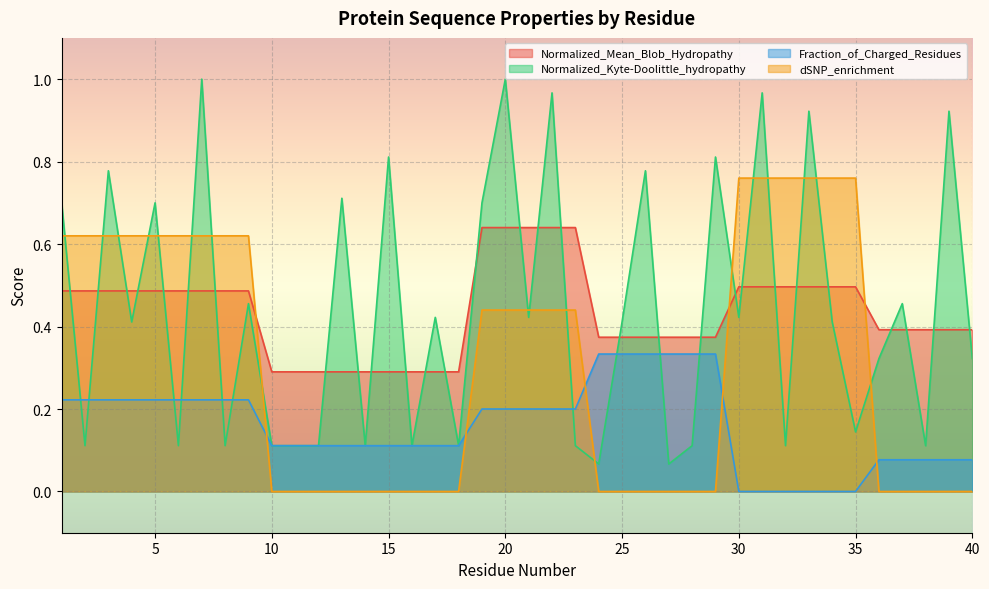

What is the difference between the maximum and minimum values in the Normalized_Mean_Blob_Hydropathy series?

0.3